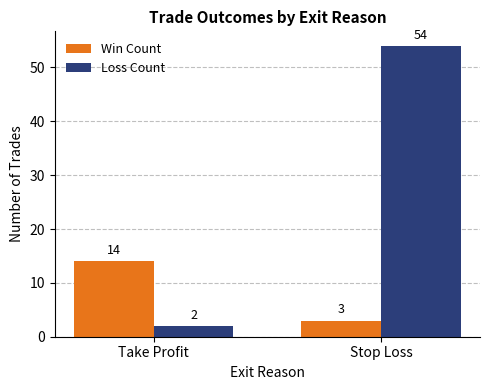

What is the sum of the Win Count values at Take Profit and Stop Loss?

17